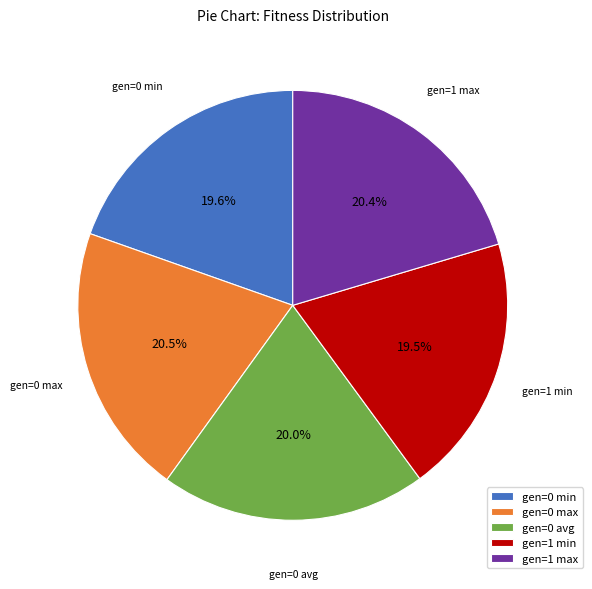

What is the total percentage of gen=0 min and gen=0 max?

40.1%